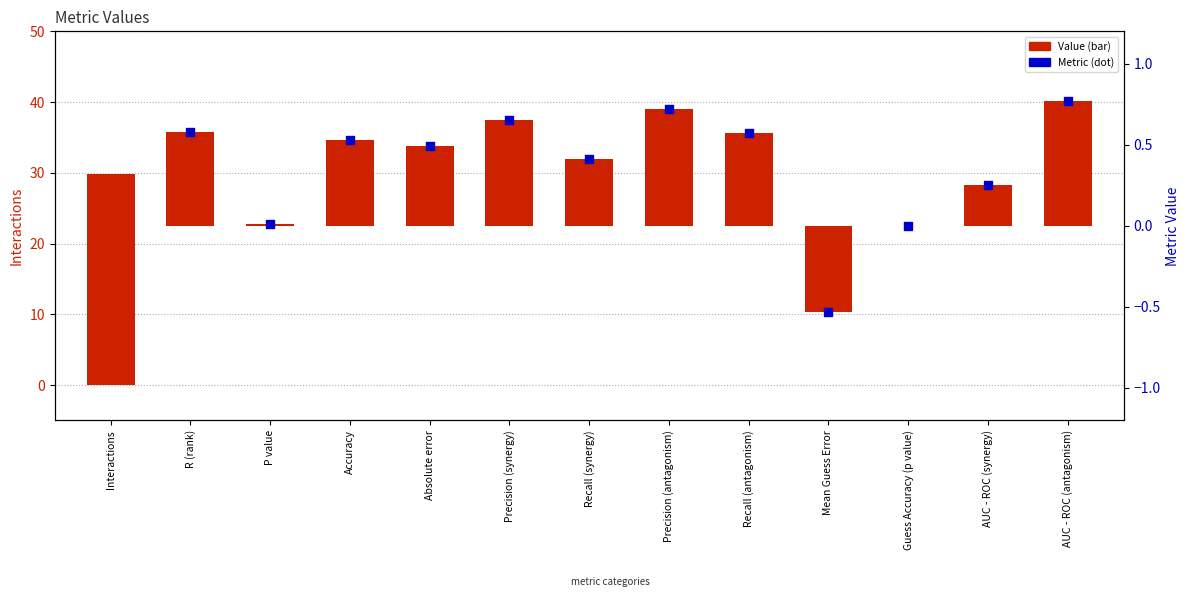

At how many categories does at least one series exceed 0?

10